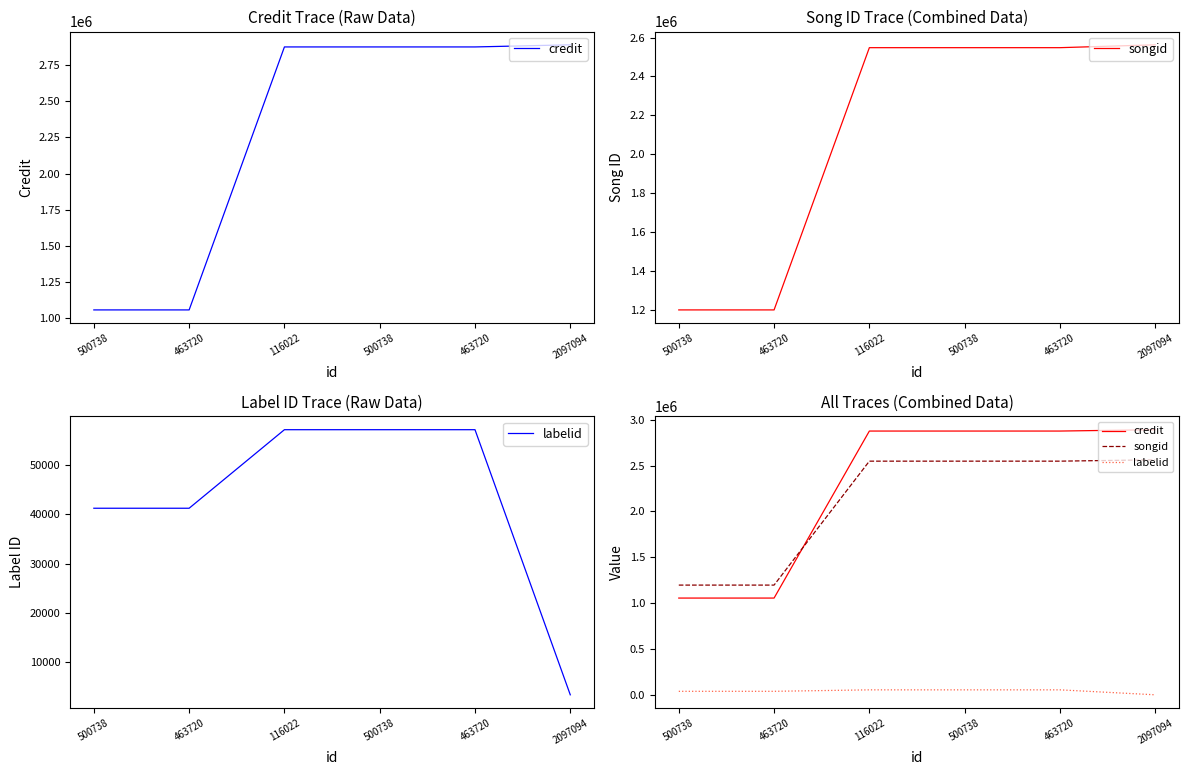

At 2097094, list the series in order from smallest to largest.

labelid, songid, credit